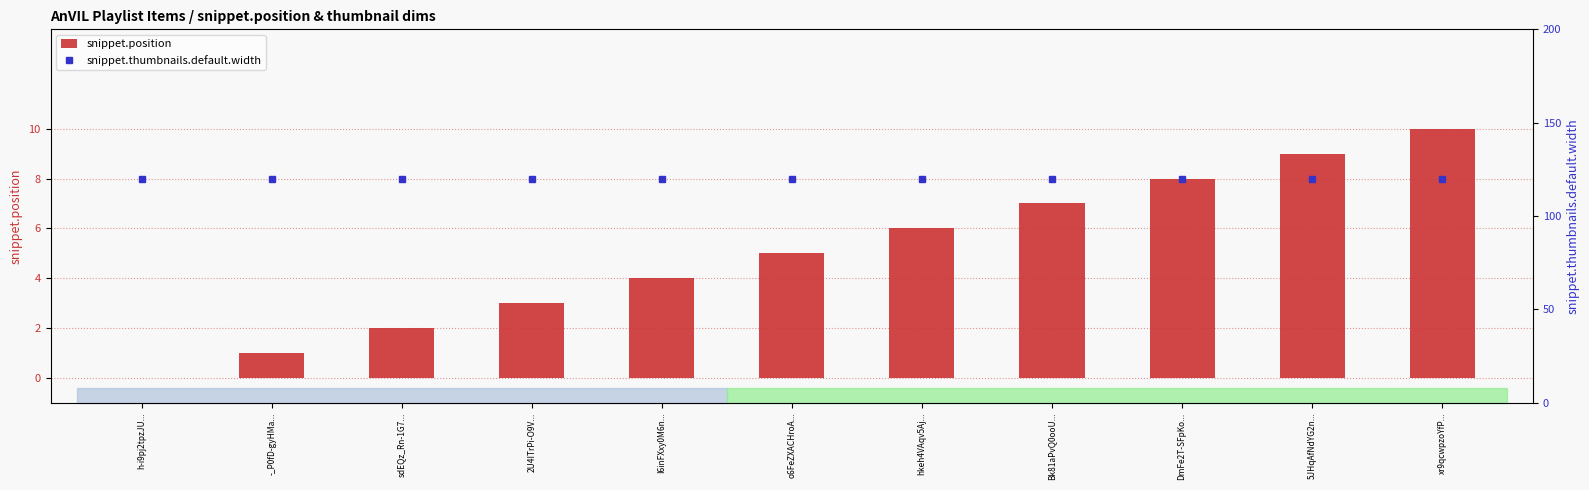

Reading left to right, what are all the values shown in this chart?

snippet.position: 0	1	2	3	4	5	6	7	8	9	10
snippet.thumbnails.default.width: 120	120	120	120	120	120	120	120	120	120	120